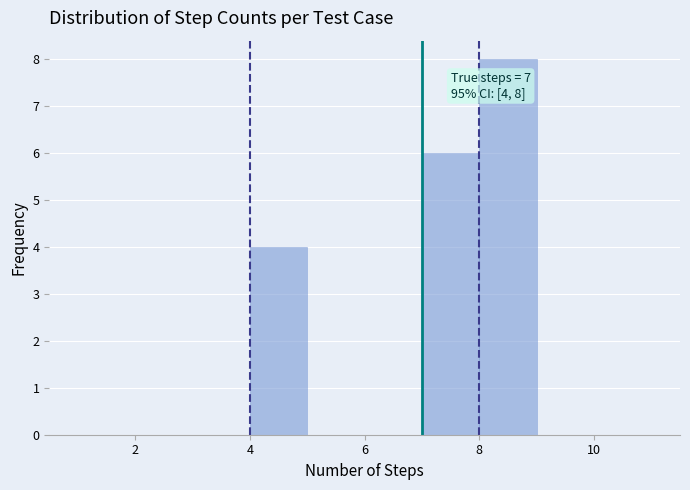

Which range on the x-axis has the tallest bar?

8 to 9